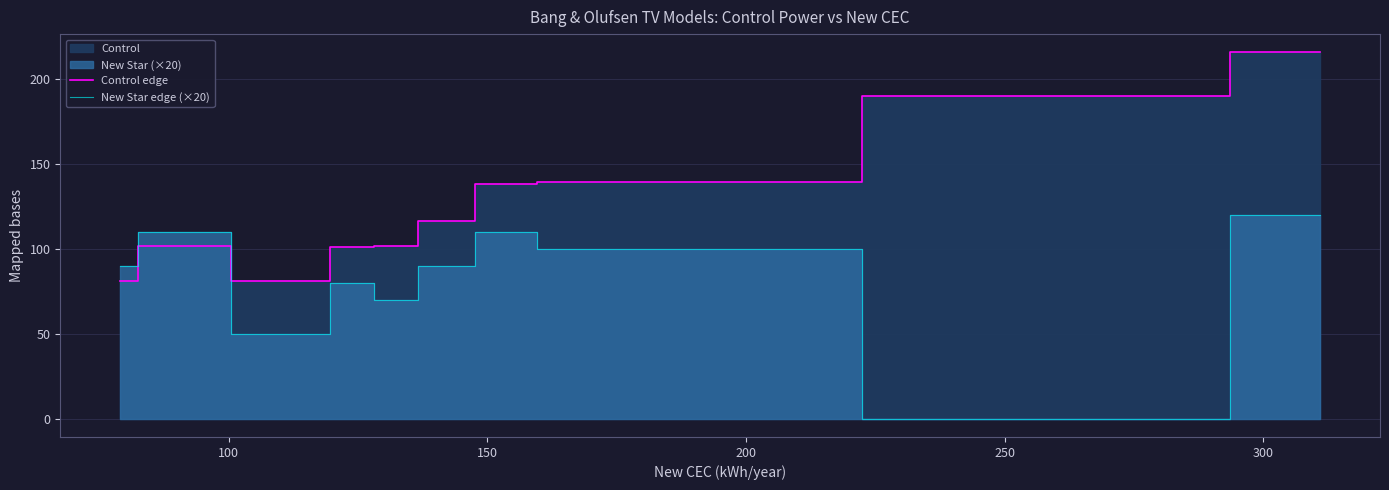

What is the value of the New Star edge (×20) point at the 3rd from the left?

50.0